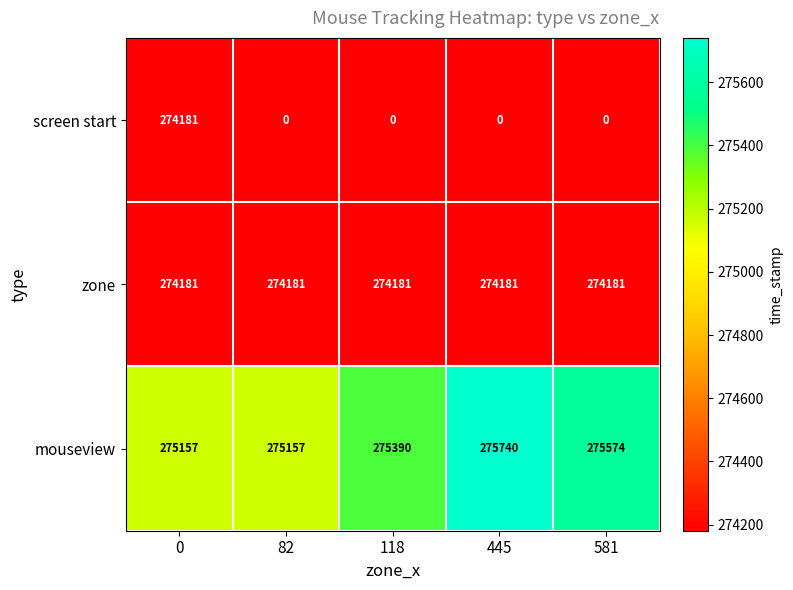

Reading left to right, transcribe all the data shown in this chart.

screen start: 0=274181	82=0	118=0	445=0	581=0
zone: 0=274181	82=274181	118=274181	445=274181	581=274181
mouseview: 0=275157	82=275157	118=275390	445=275740	581=275574